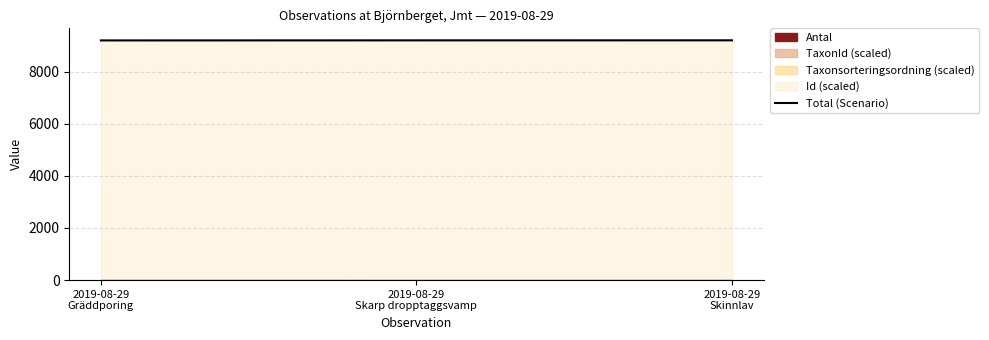

Count the number of categories in the chart.

3